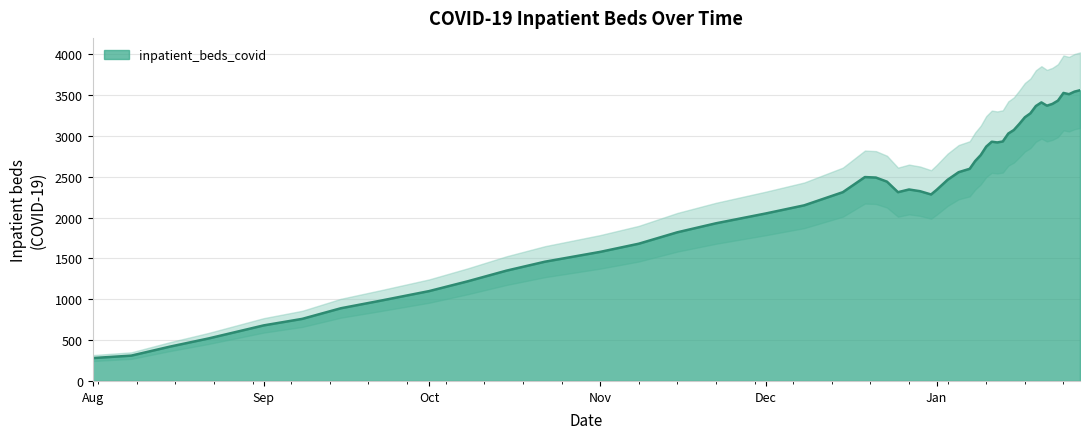

List the labels in order of value, smallest first.

2021-08-01, 2021-08-15, 2021-09-01, 2021-09-15, 2021-10-01, 2021-10-15, 2021-11-01, 2021-11-15, 2021-12-01, 2021-12-15, 2022-01-01, 2021-12-25, 2022-01-08, 2022-01-15, 2022-01-20, 2022-01-27